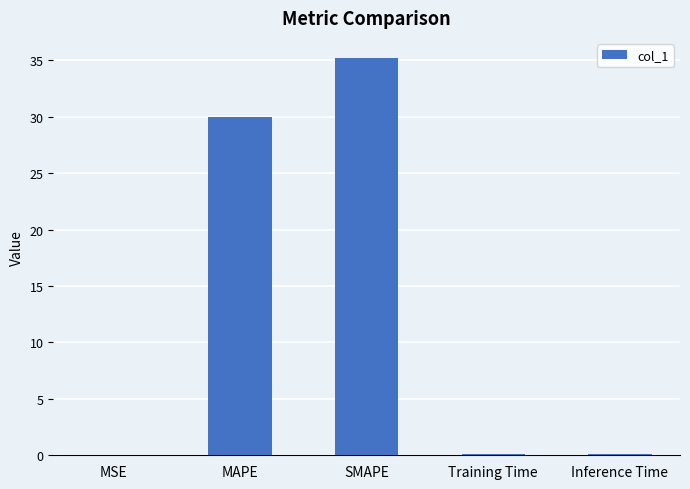

Between MAPE and MSE, which is larger?

MAPE